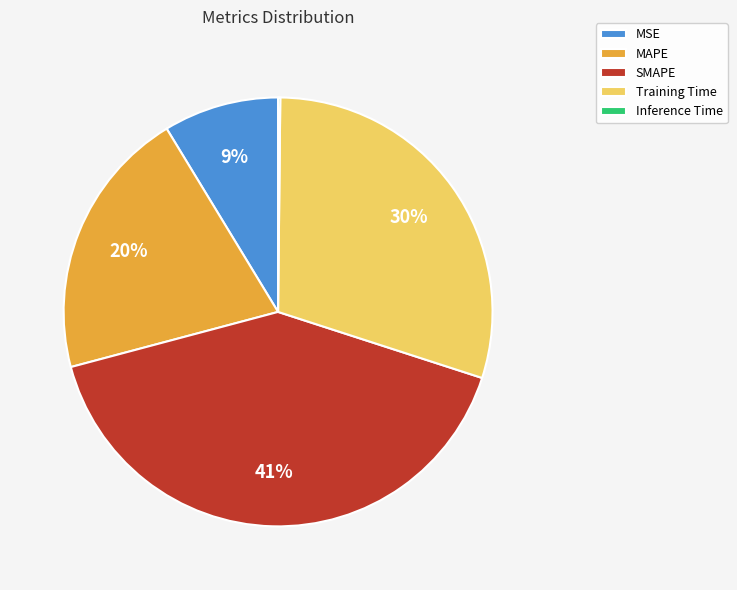

To the nearest percent, what is the average slice percentage?

20%